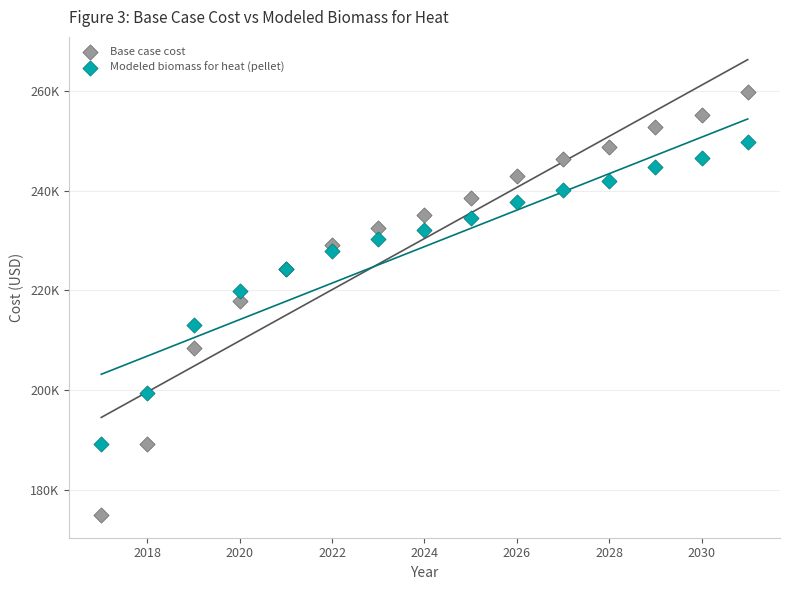

What are all the series names shown in the legend?

Base case cost, Modeled biomass for heat (pellet)